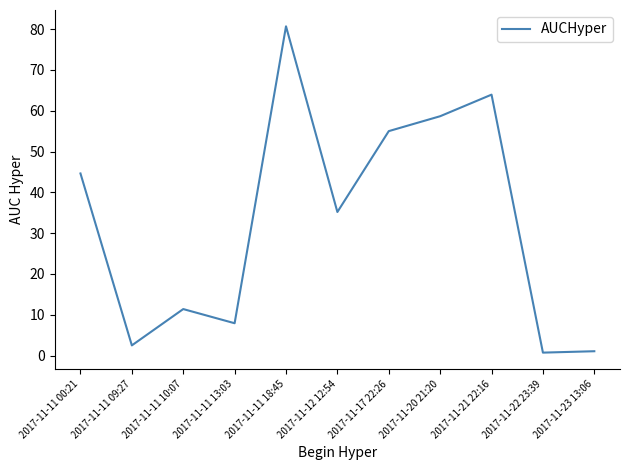

What is the difference between the values at 2017-11-20 21:20 and 2017-11-11 00:21?

14.0